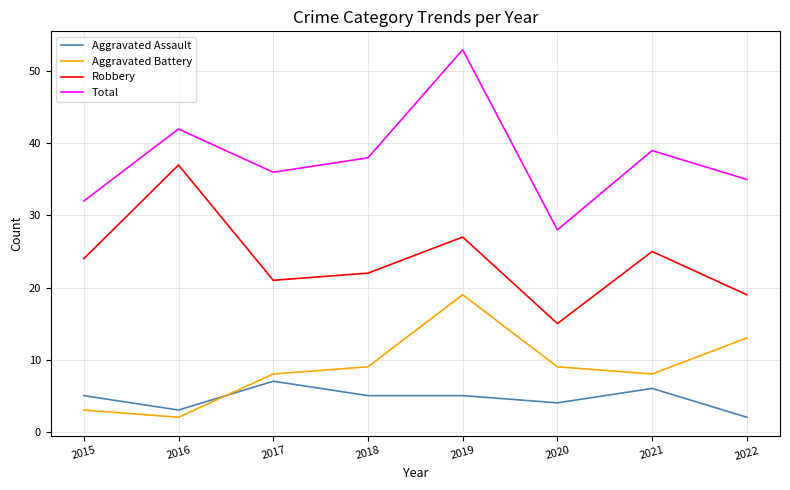

How many intersections are there between Aggravated Battery and Aggravated Assault?

1